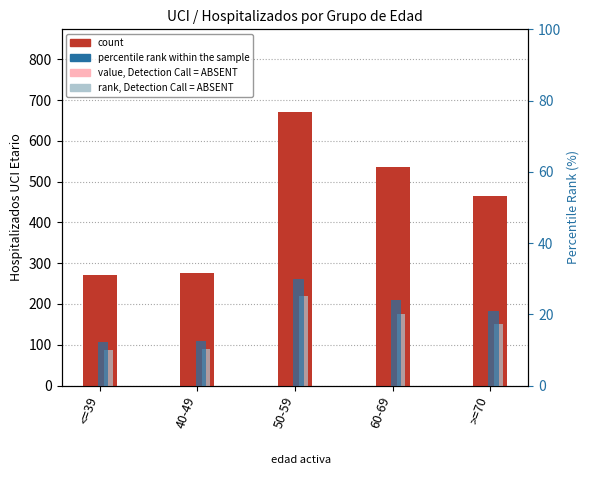

What is the value of the rank, Detection Call = ABSENT bar at the 5th from the left?

17.3